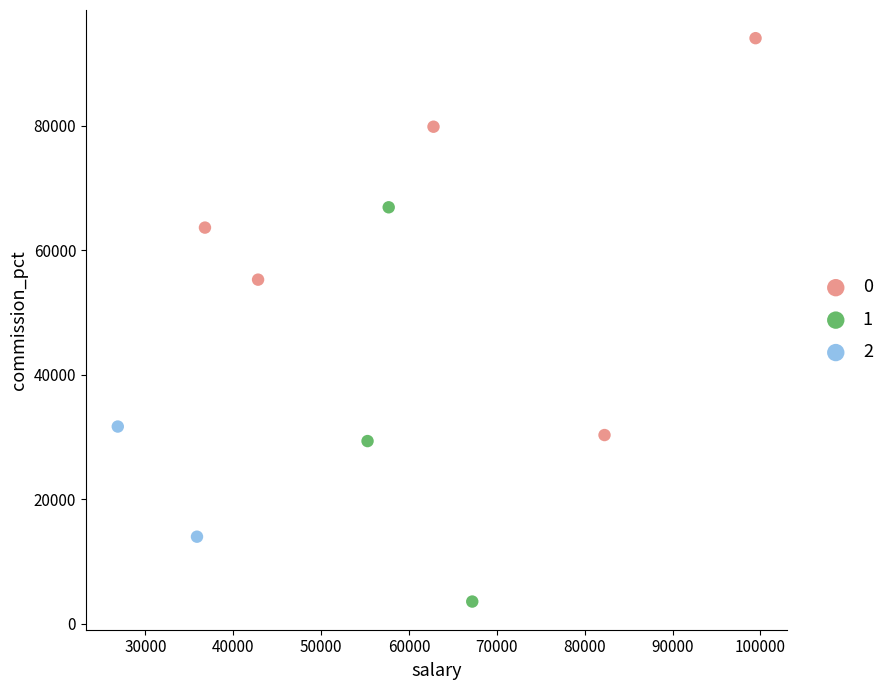

What are all the series names shown in the legend?

0, 1, 2